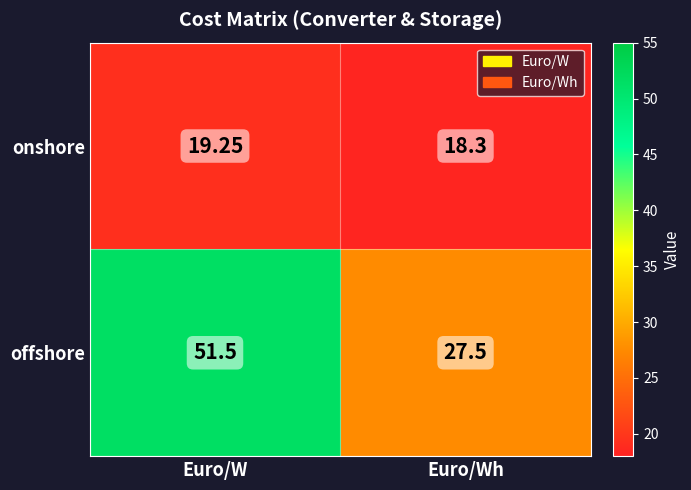

Where does the onshore series first go above 19?

Euro/W